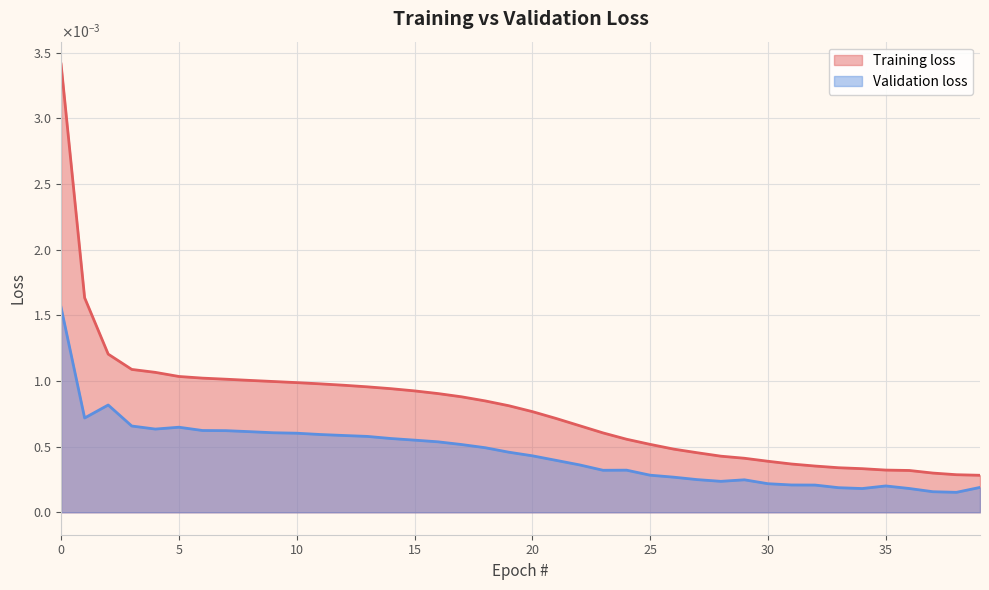

The value of Training loss at 31 is 0.0. True or false?

False